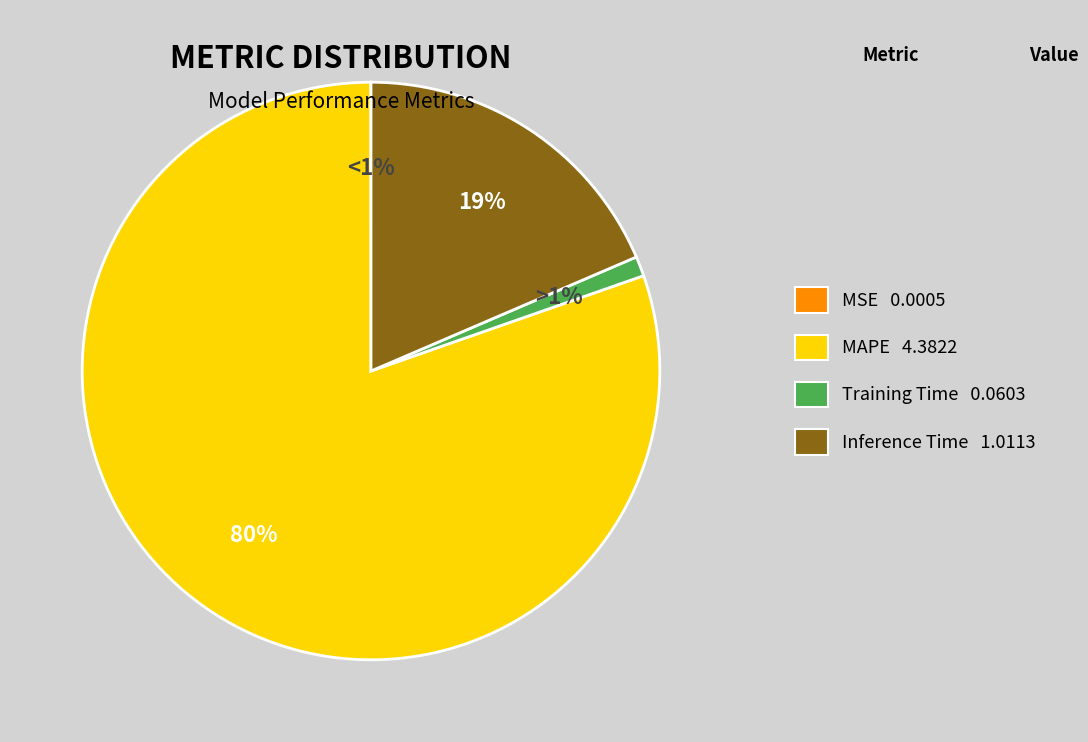

True or false: MAPE accounts for 80% of the total.

True